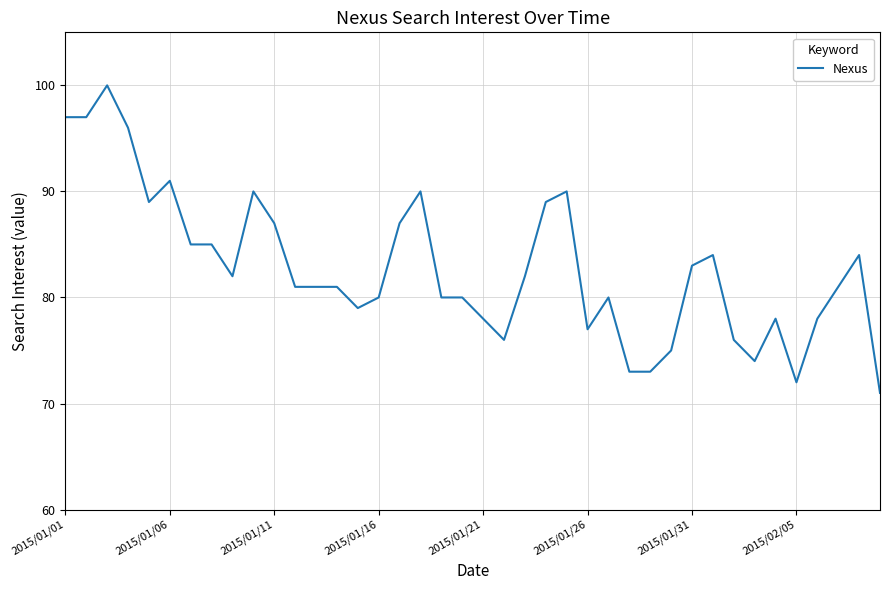

What is the difference between the maximum and minimum values?

29